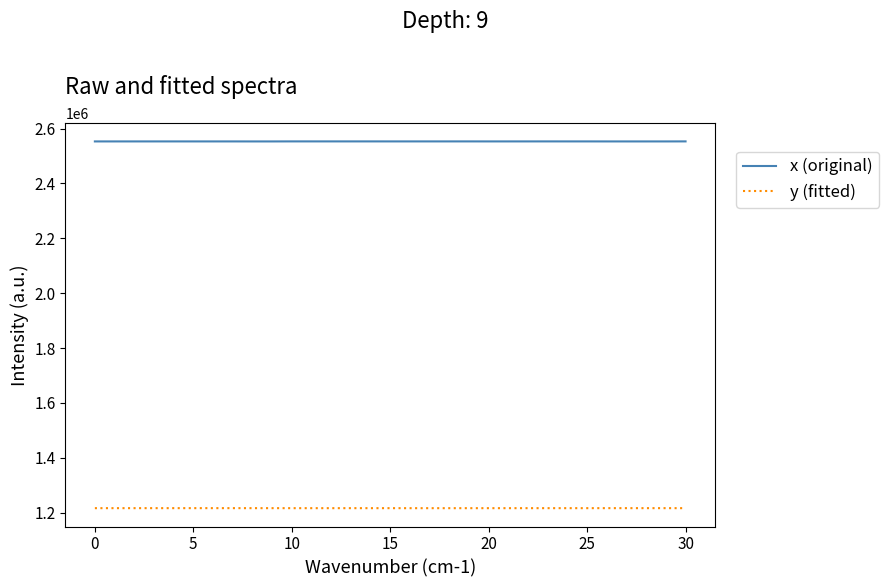

What is the highest value of the x (original) series?

2553337.8